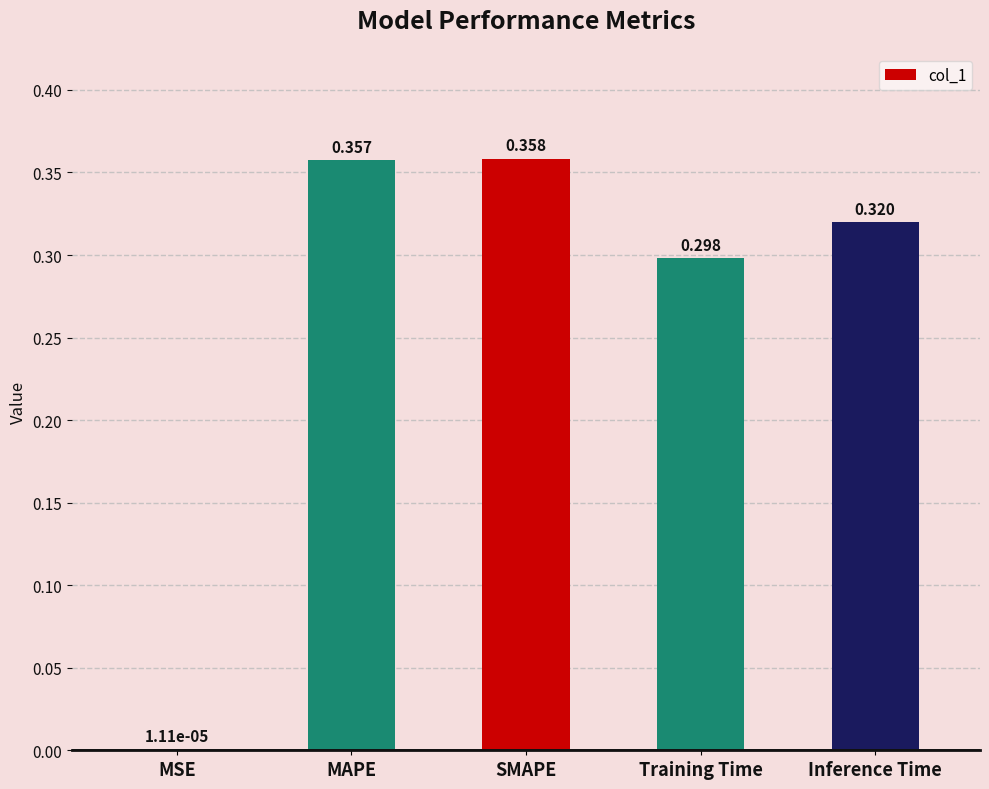

Which category has the highest value across all series?

SMAPE